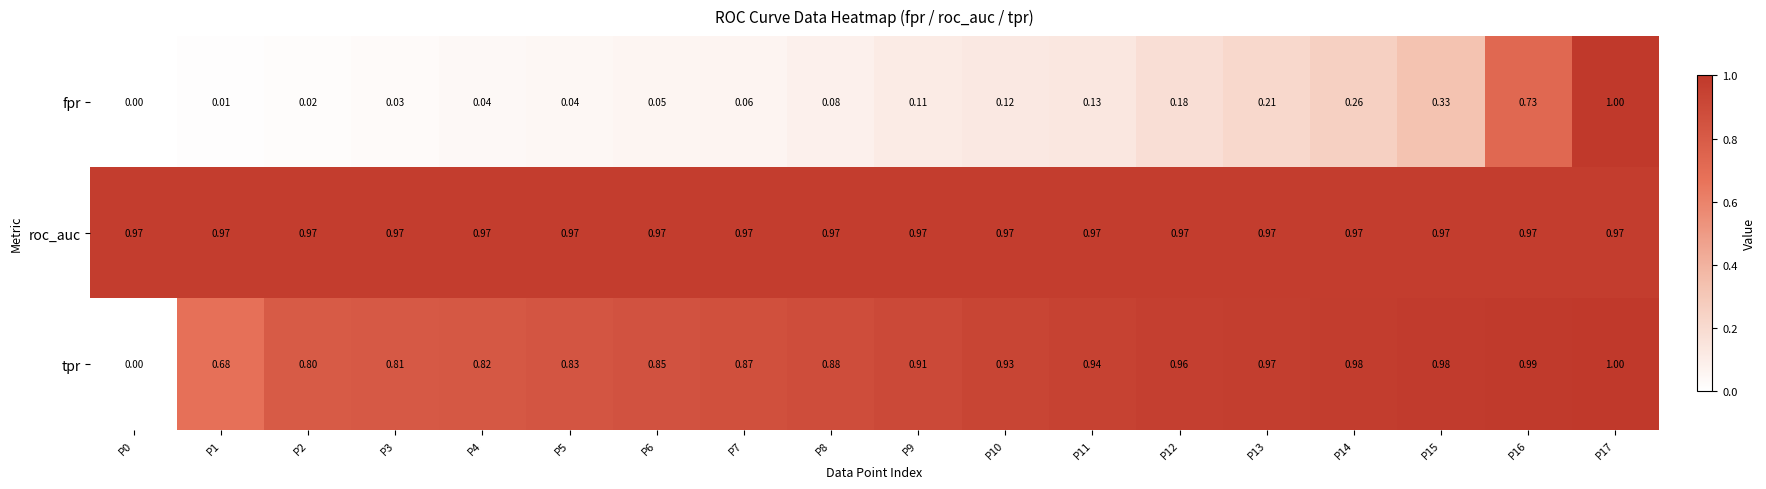

At P8, list the series in order from smallest to largest.

fpr, tpr, roc_auc